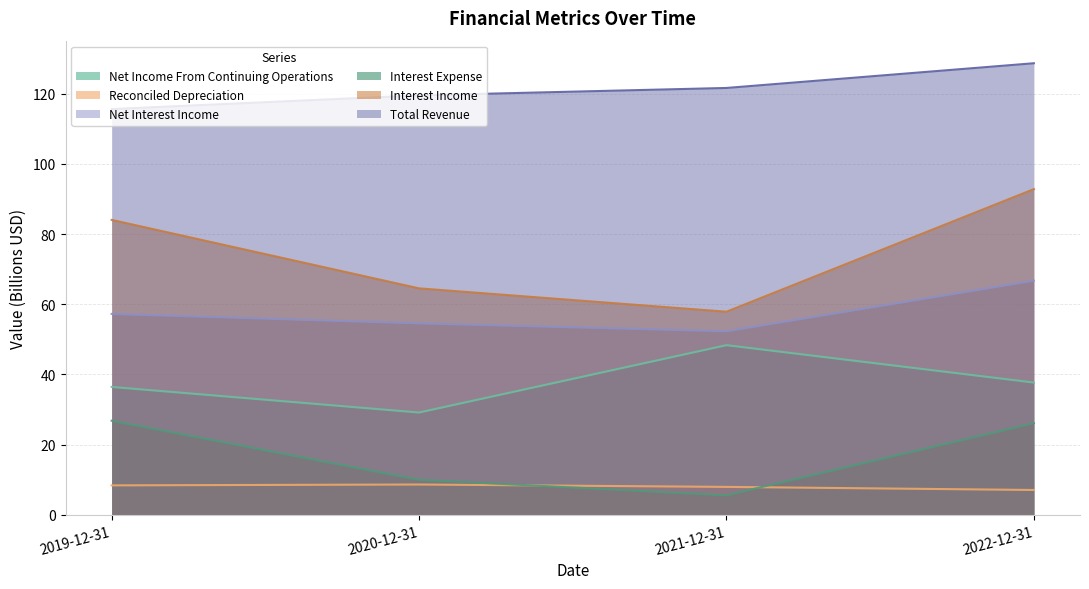

The value of Interest Expense at 2020-12-31 is 10.0. True or false?

True